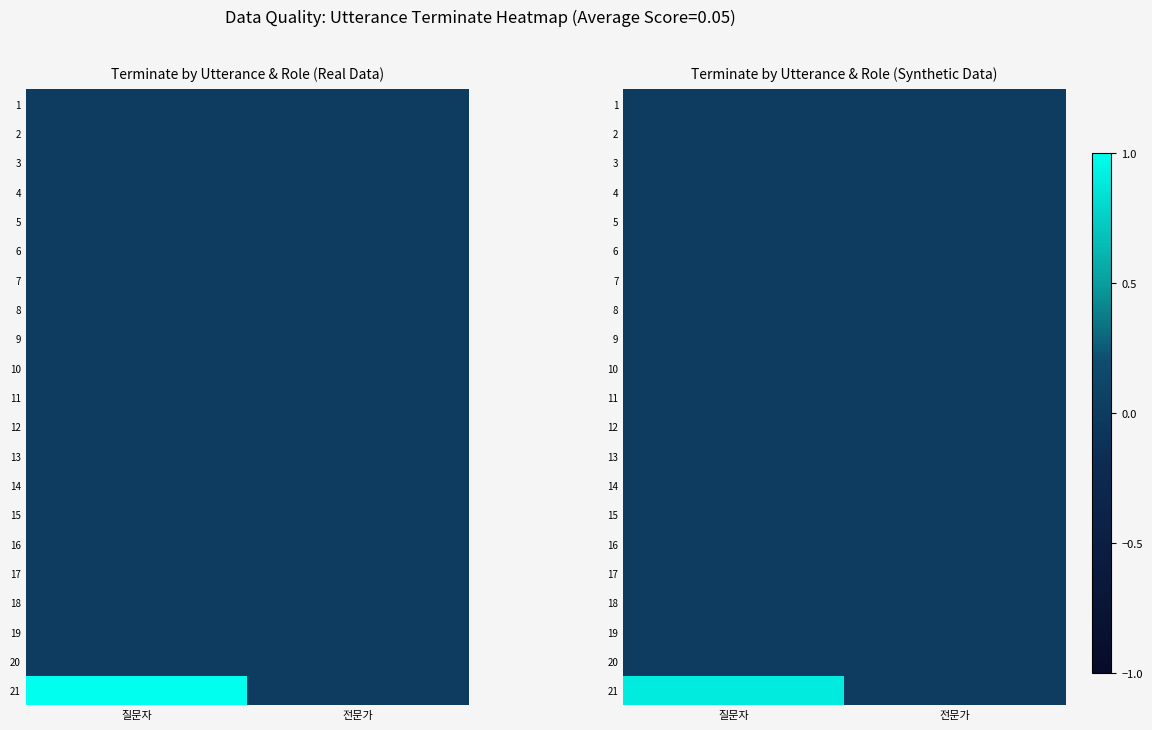

At how many categories does at least one series exceed 0?

1